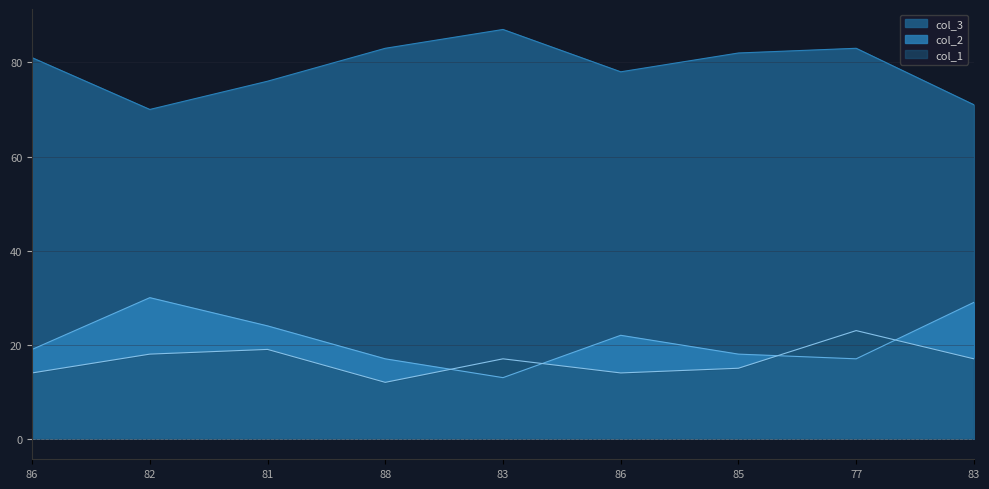

In col_3, how many points are higher than both neighbors (excluding endpoints)?

2